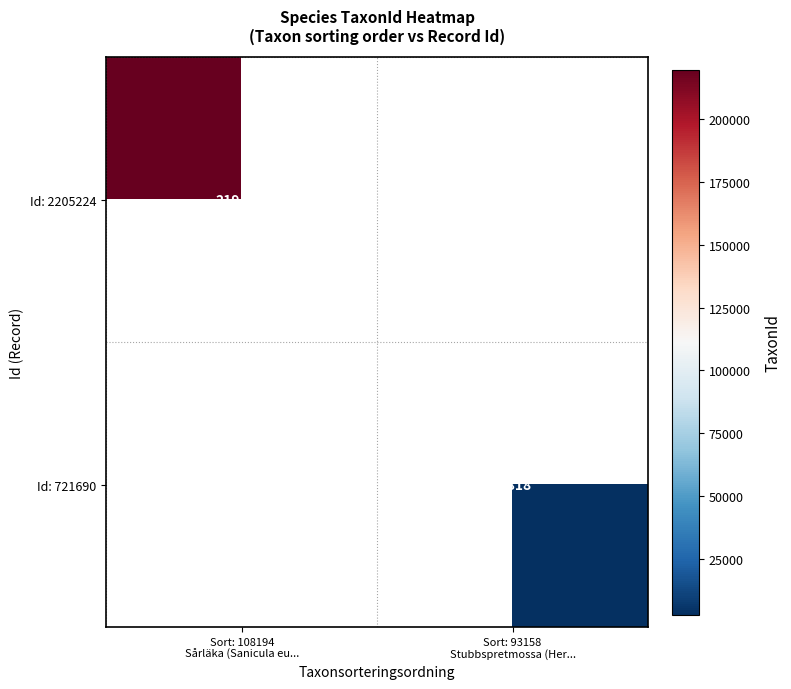

True or false: Id: 2205224 has a value of 314698.3 at Sort: 108194 Sårläka (Sanicula eu....

False